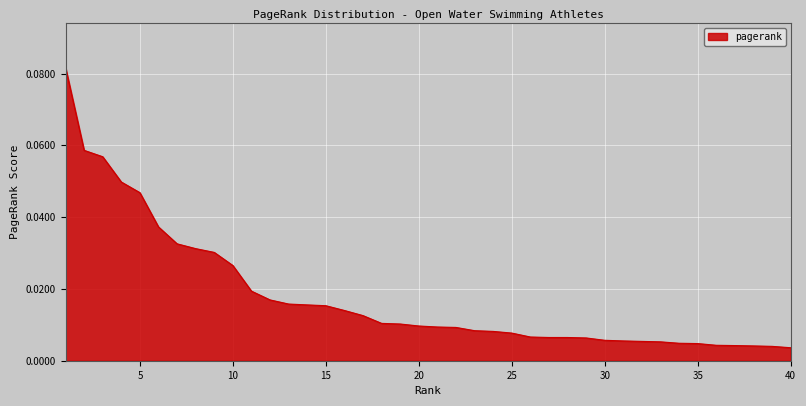

Does the chart display data point markers on the line(s)?

No